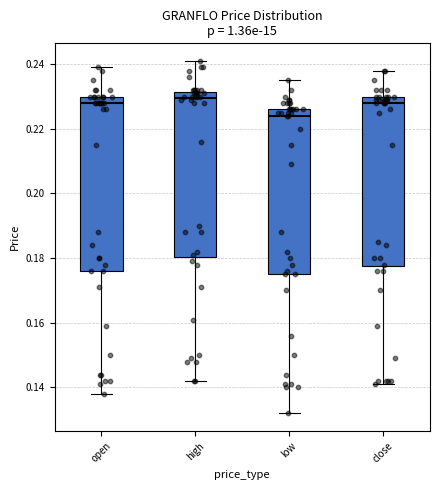

Where is the lower edge of the box for high on the y-axis? The values are not printed on the chart, so give them approximately, as read against the axis.

0.180